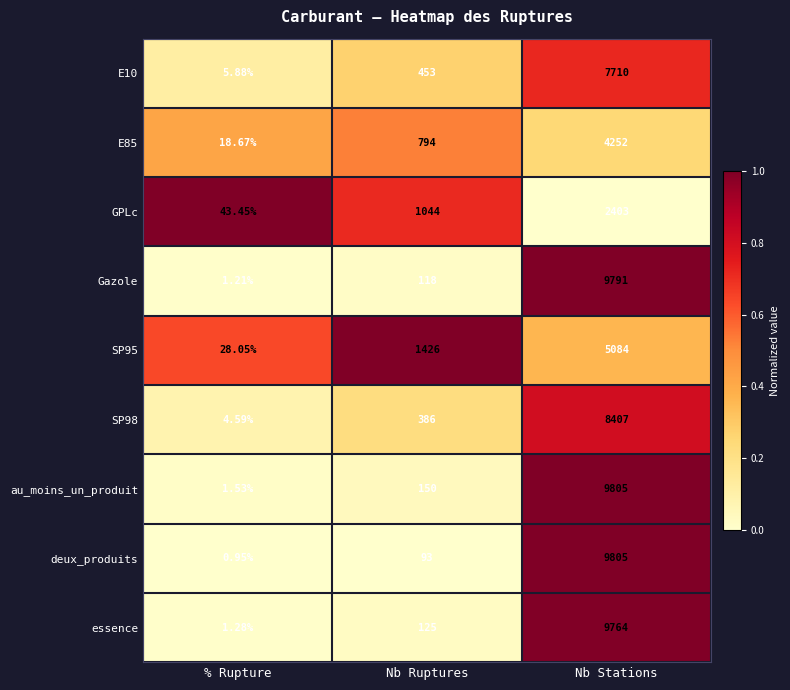

Which category has the highest value across all series?

Nb Stations